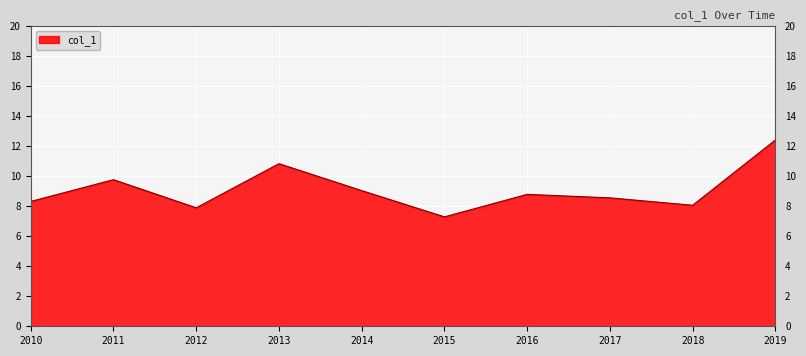

How many interior local peaks (higher than both neighbors) does the data have?

3